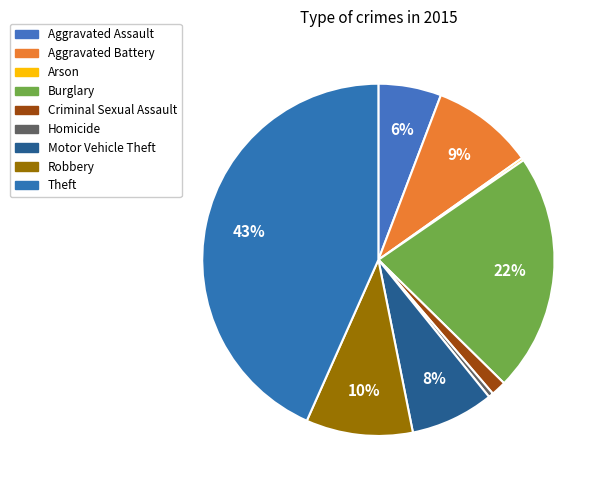

Is there a majority slice in this chart?

No